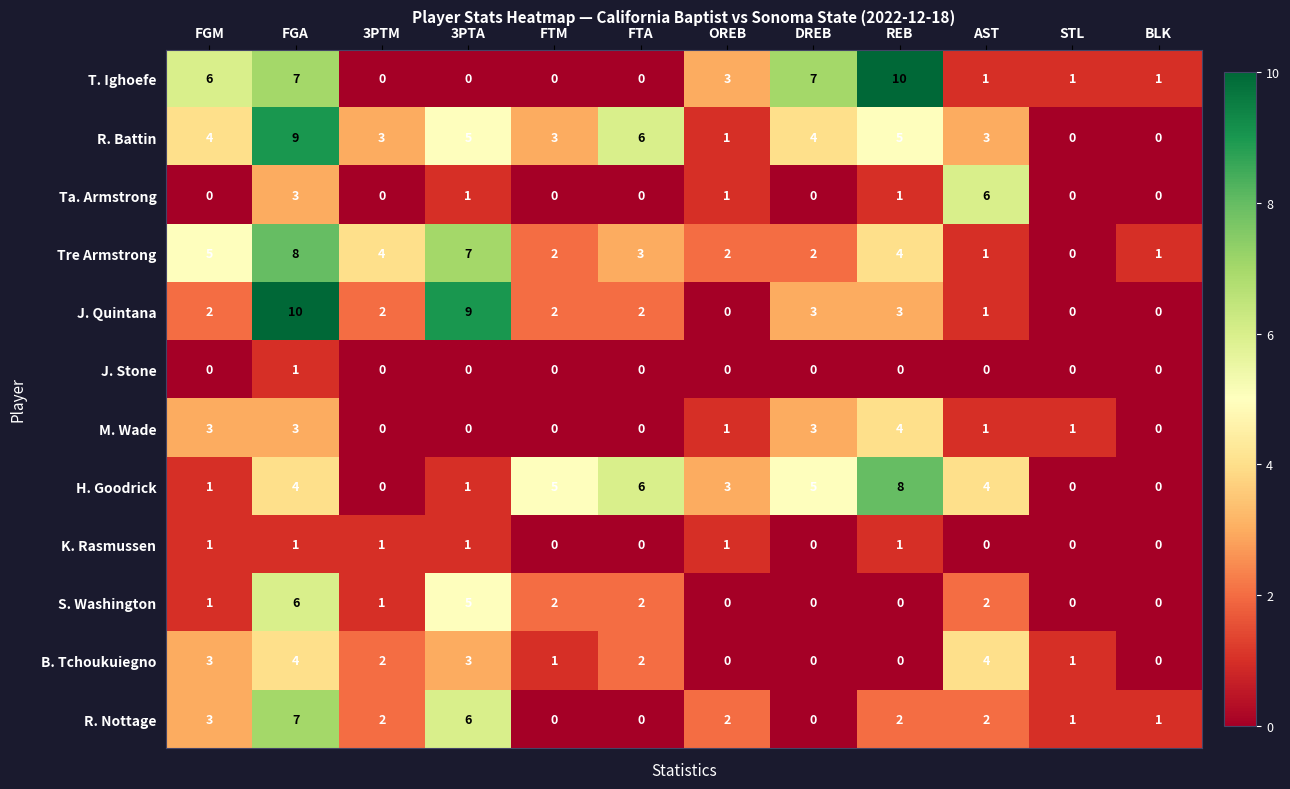

At how many categories does at least one series exceed 8?

3